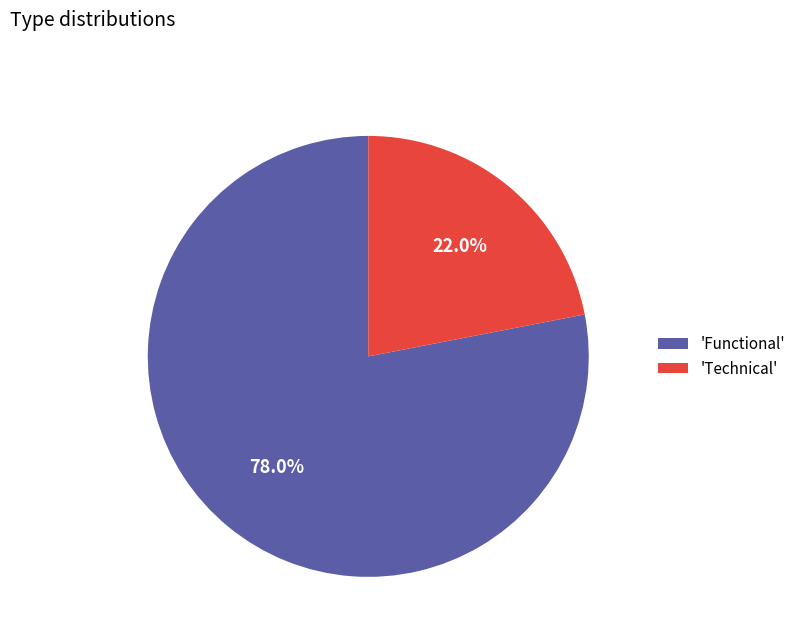

Between 'Functional' and 'Technical', which is larger?

'Functional'